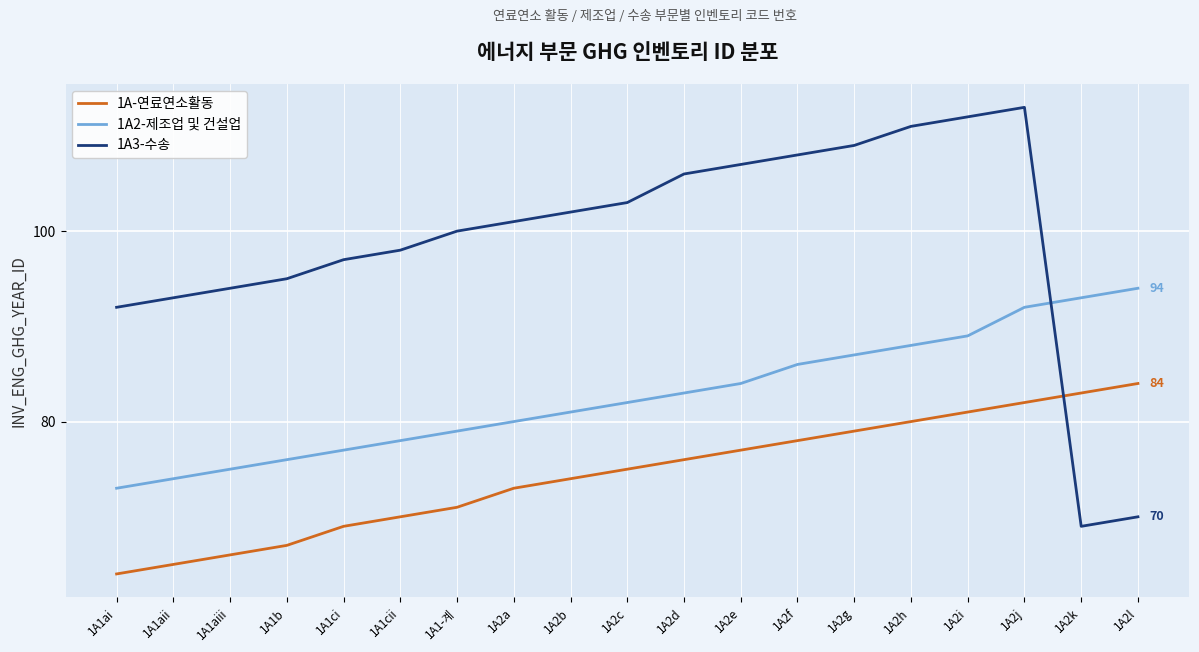

What is the total value across all series at 1A1cii?

246